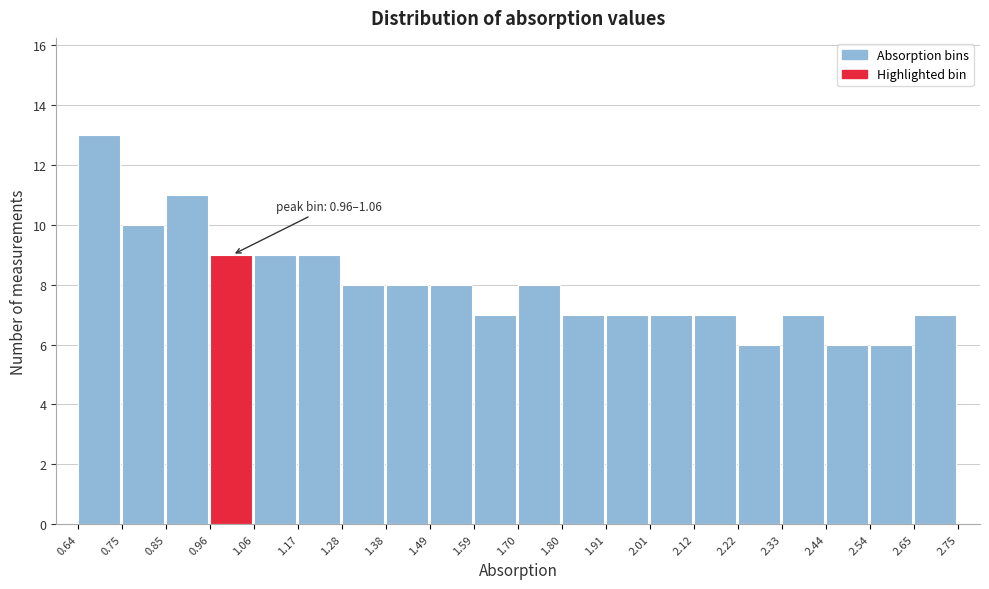

Which range on the x-axis has the tallest bar?

0.64 to 0.75